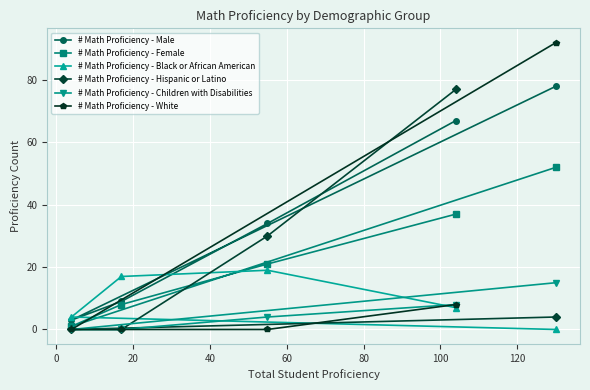

Which series has the largest range (max minus min)?

# Math Proficiency - White